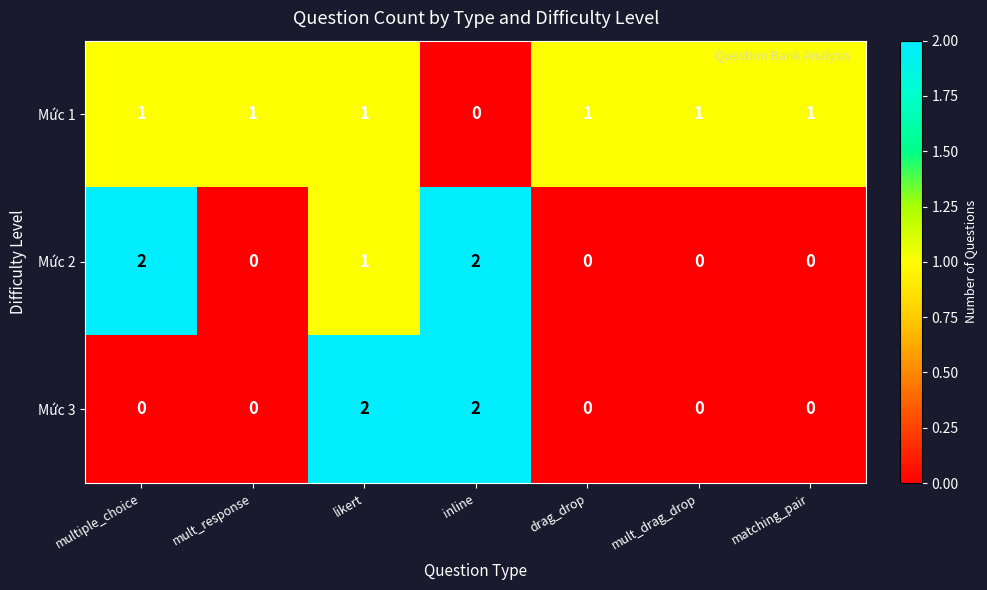

Which series changed the most between multiple_choice and drag_drop?

Mức 2